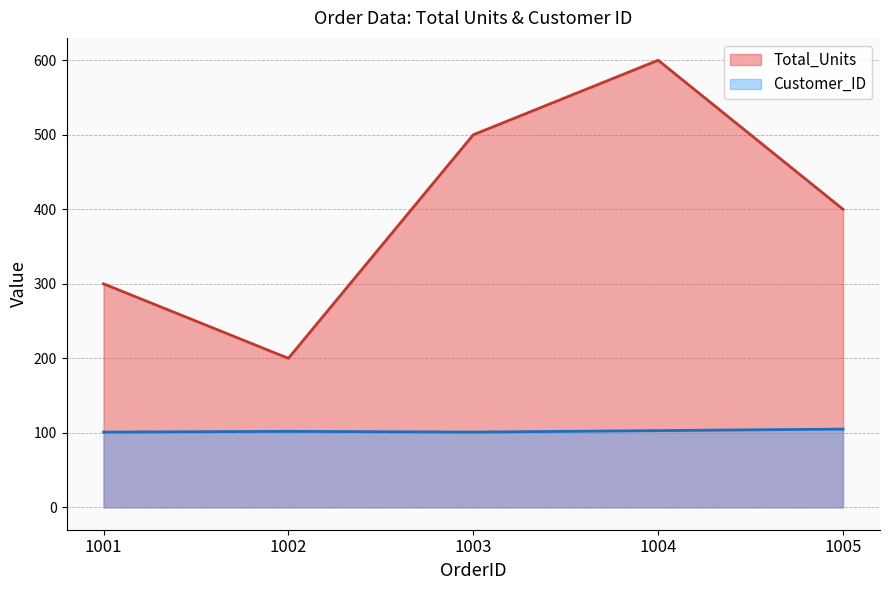

At which category does Customer_ID reach its first local peak?

1002